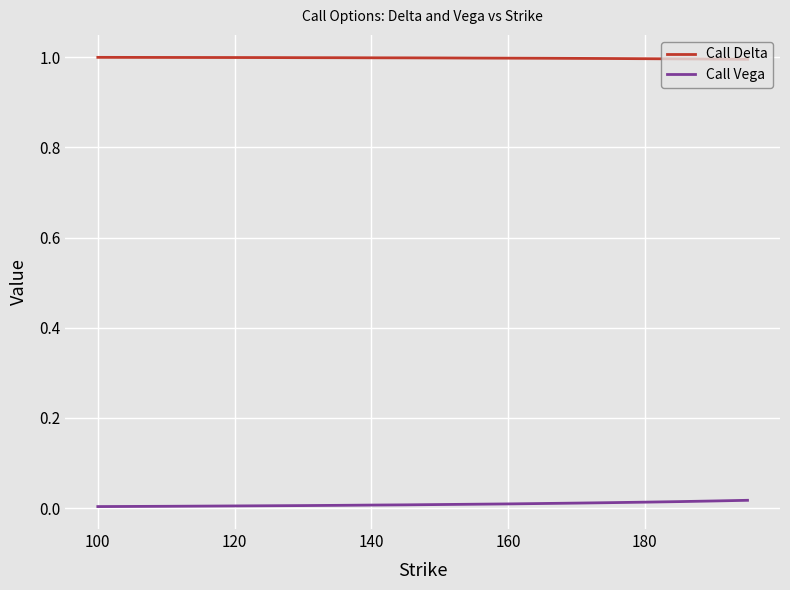

List the series in order of their overall mean, highest first.

Call Delta, Call Vega